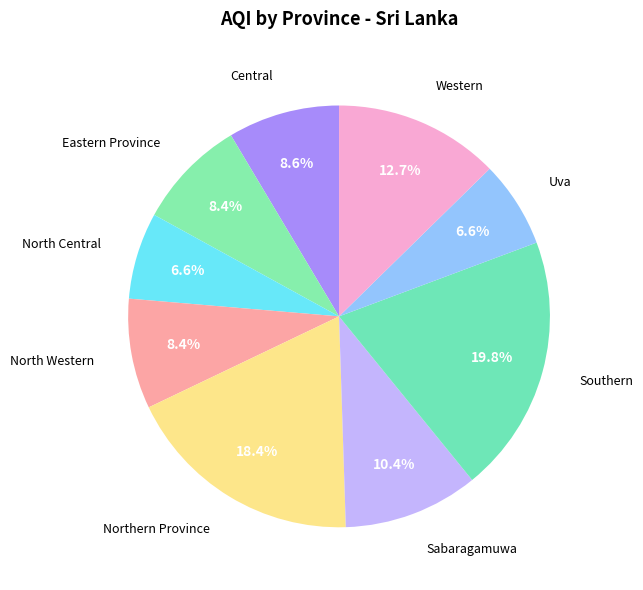

To the nearest percent, what is the difference between the largest and smallest slice percentages?

13%